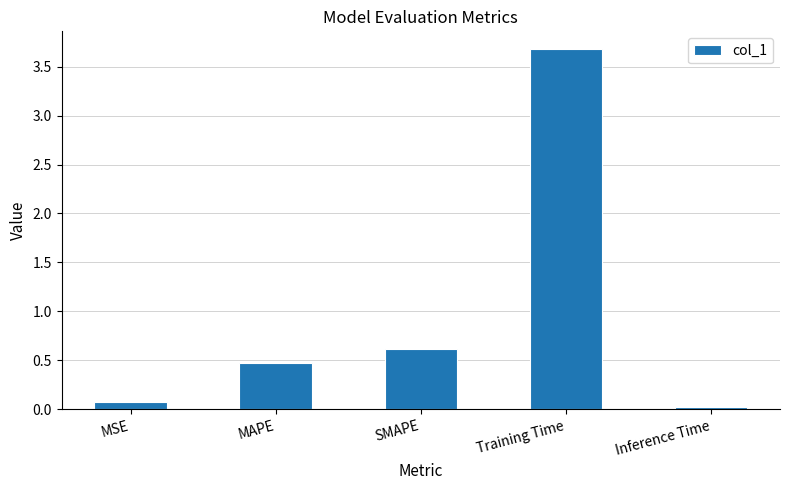

Rank the categories by value from highest to lowest.

Training Time, SMAPE, MAPE, MSE, Inference Time